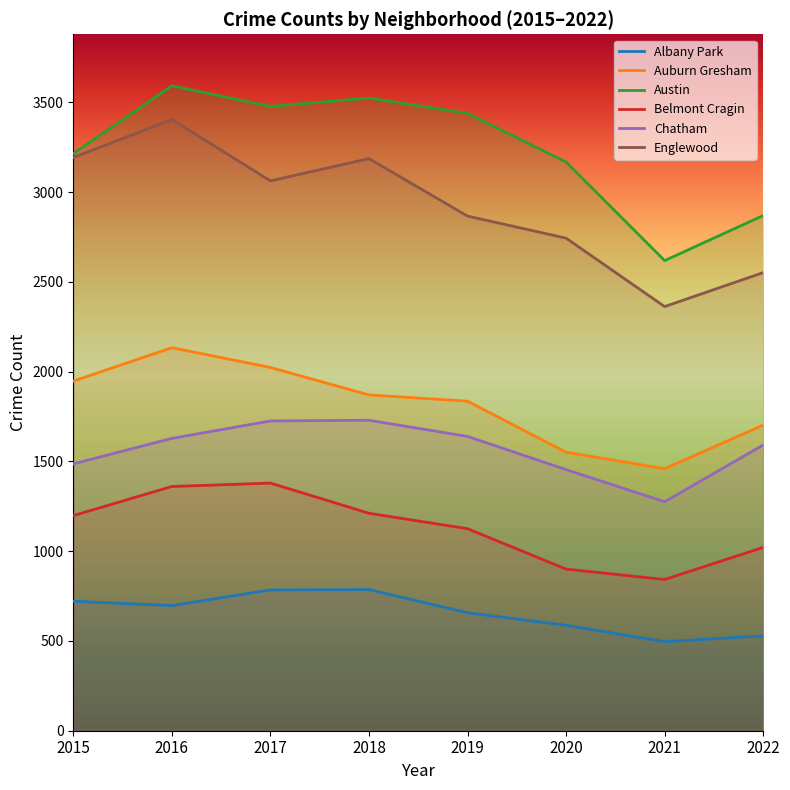

What is the average value of the Albany Park series?

657